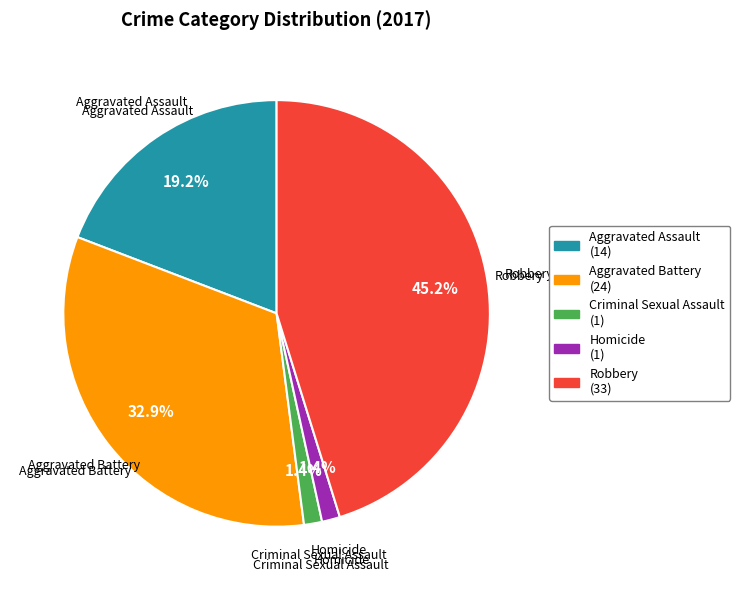

How much of the chart is everything except Aggravated Assault?

80.8%